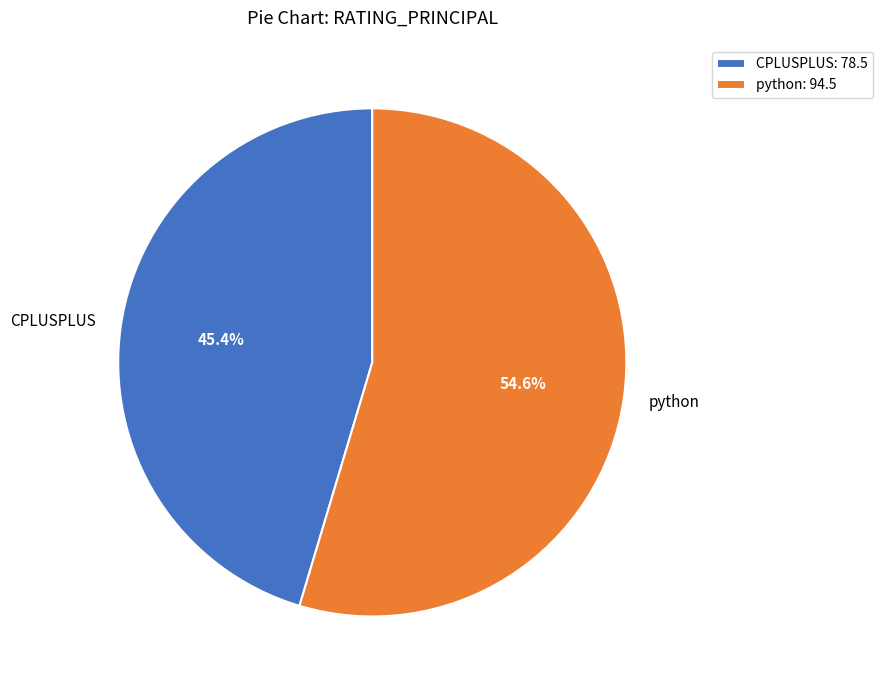

To the nearest percent, what is the difference between the largest and smallest slice percentages?

9%